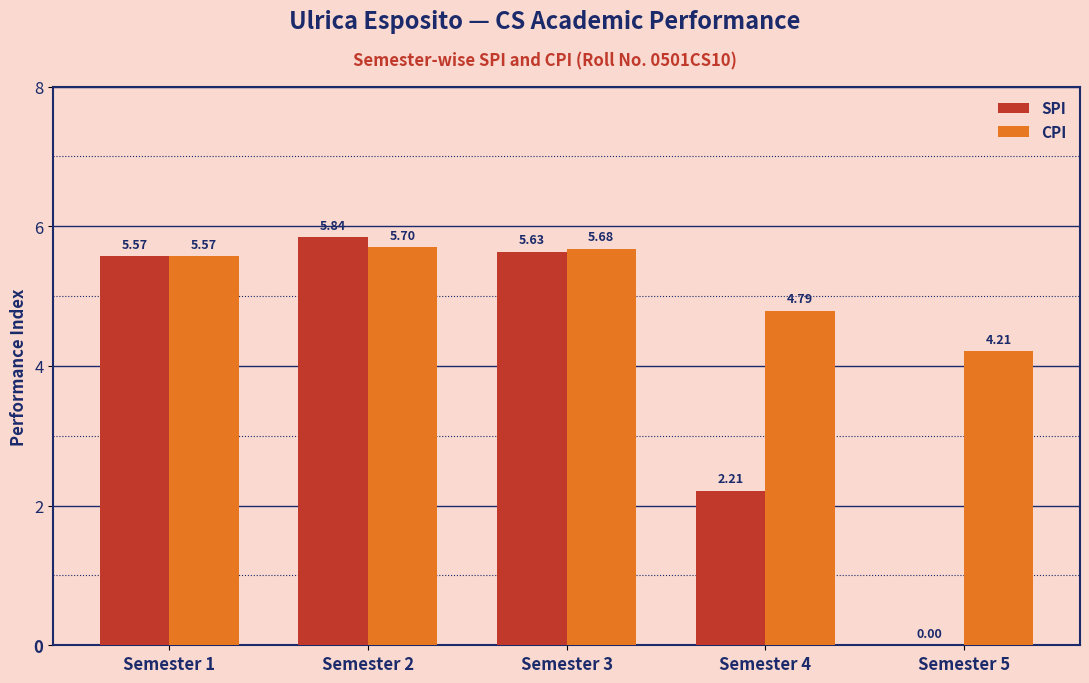

At which label is CPI closest to 4?

Semester 5